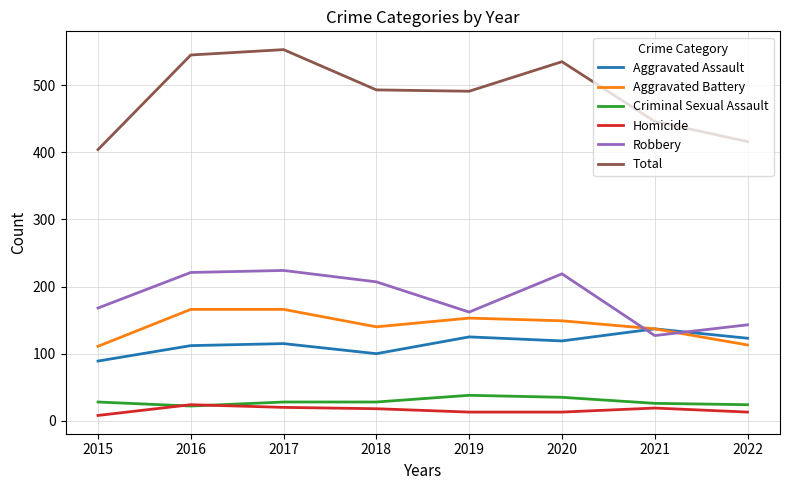

How many lines are shown in the chart?

6